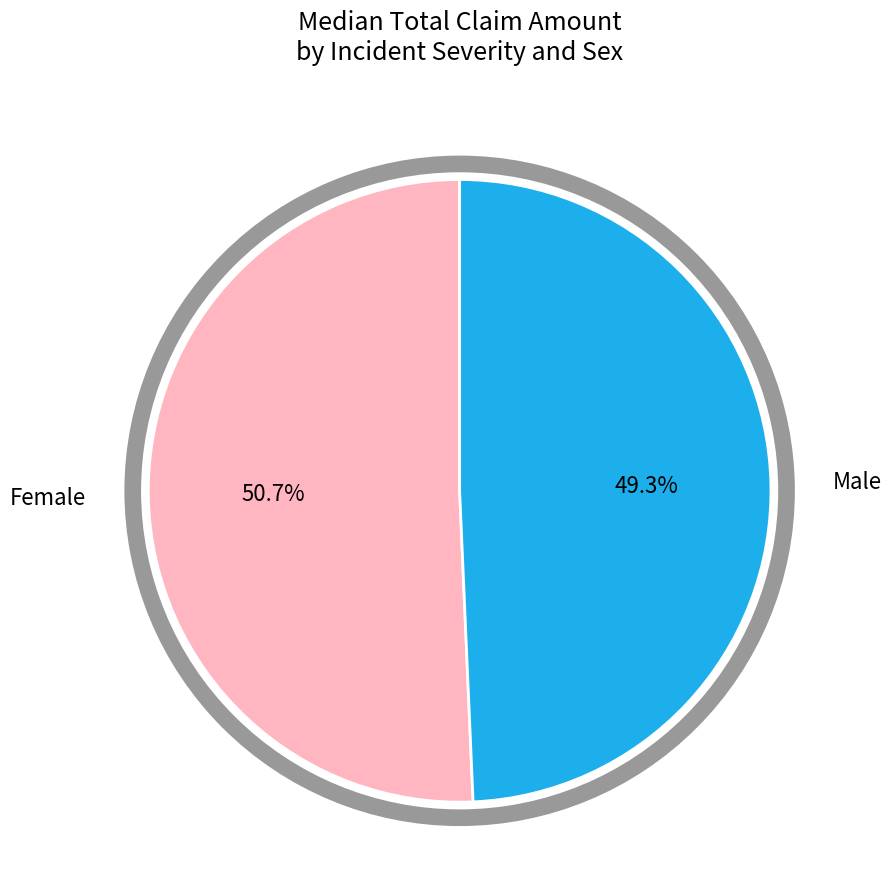

Is there a majority slice in this chart?

Yes